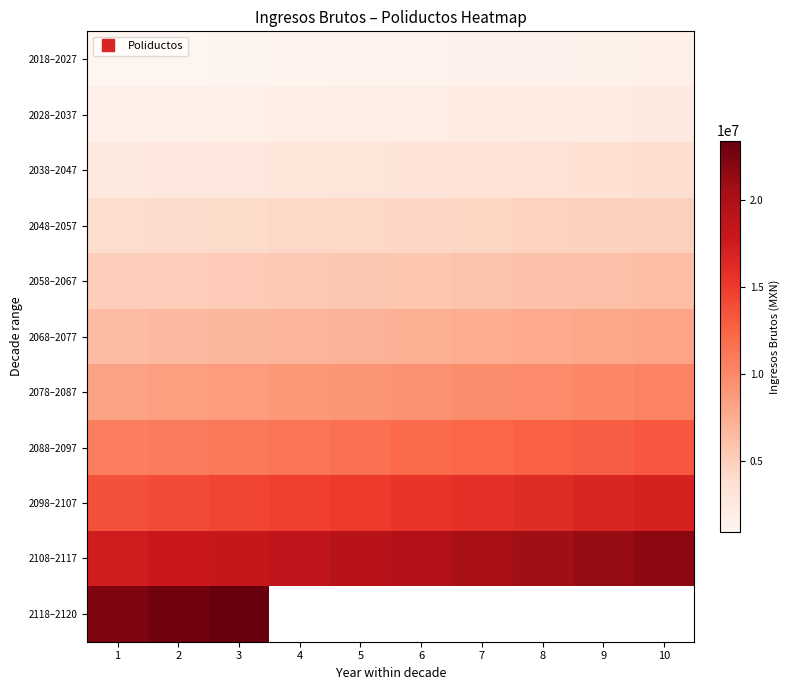

The 2108–2117 series shows 30219201.9 at 3. True or false?

False